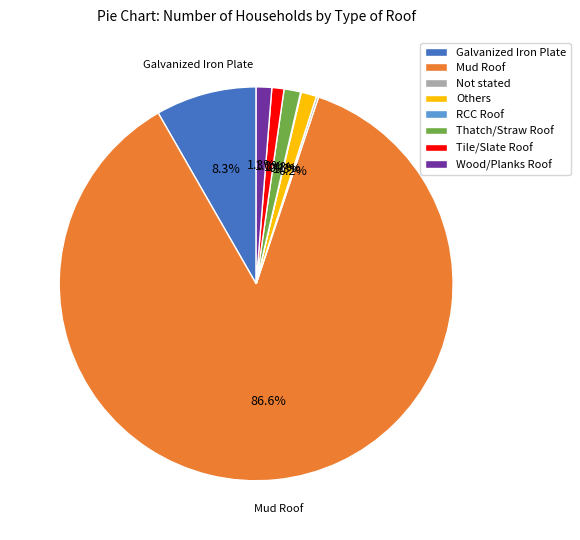

Between Mud Roof and Tile/Slate Roof, which is larger?

Mud Roof